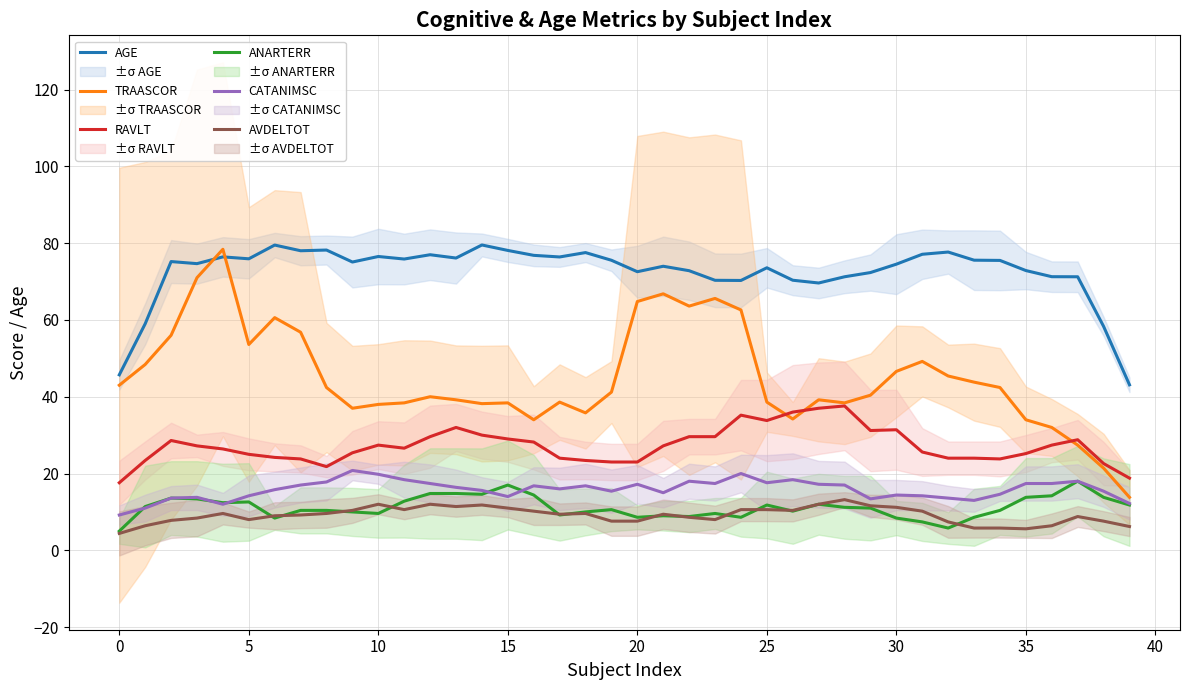

What is the maximum value for ANARTERR?

18.0